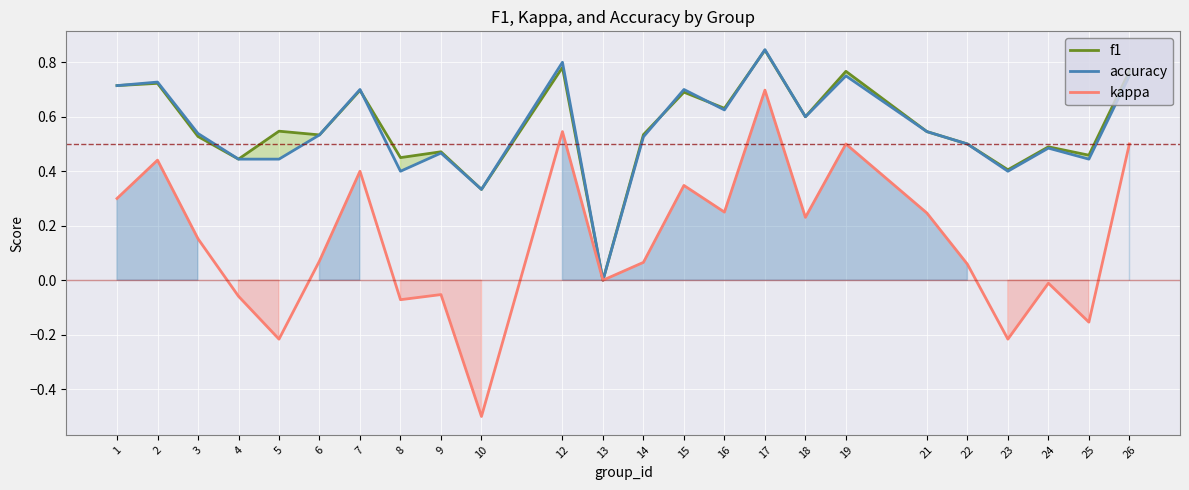

Reading left to right, list all the values displayed in this chart.

f1: 0.7	0.7	0.5	0.4	0.5	0.5	0.7	0.5	0.5	0.3	0.8	0.0	0.5	0.7	0.6	0.8	0.6	0.8	0.5	0.5	0.4	0.5	0.5	0.8
accuracy: 0.7	0.7	0.5	0.4	0.4	0.5	0.7	0.4	0.5	0.3	0.8	0.0	0.5	0.7	0.6	0.8	0.6	0.8	0.5	0.5	0.4	0.5	0.4	0.8
kappa: 0.3	0.4	0.2	-0.1	-0.2	0.1	0.4	-0.1	-0.1	-0.5	0.5	0.0	0.1	0.3	0.2	0.7	0.2	0.5	0.2	0.1	-0.2	-0.0	-0.2	0.5